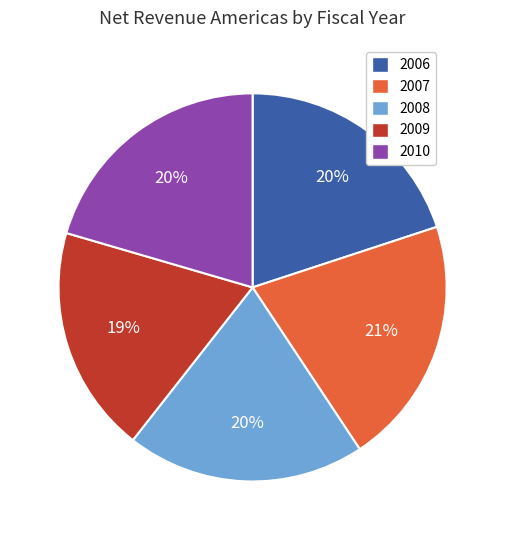

To the nearest percent, what is the average slice percentage?

20%